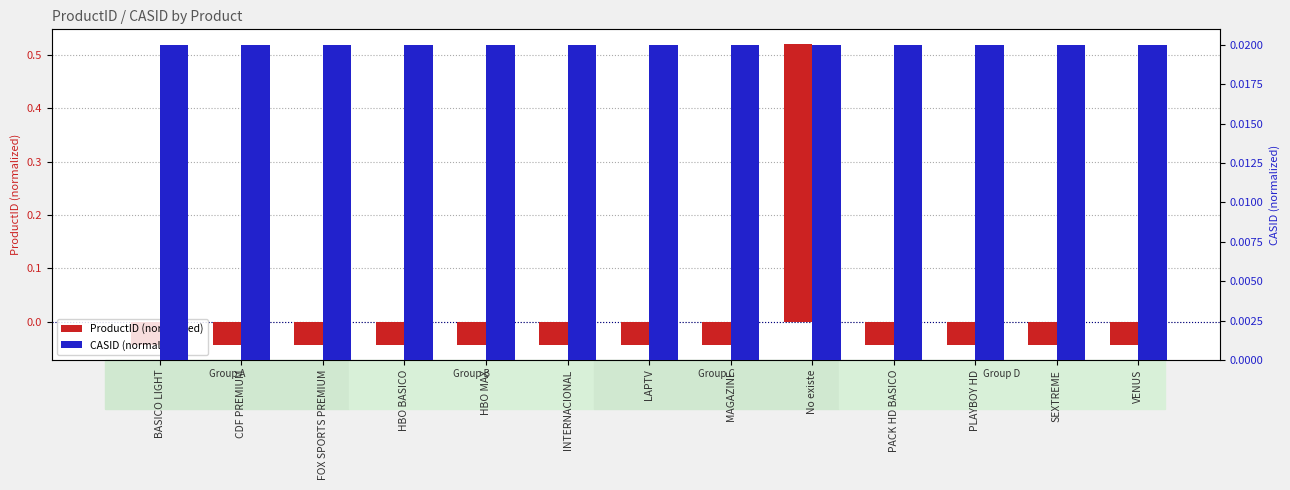

How many bars are there in each group?

2